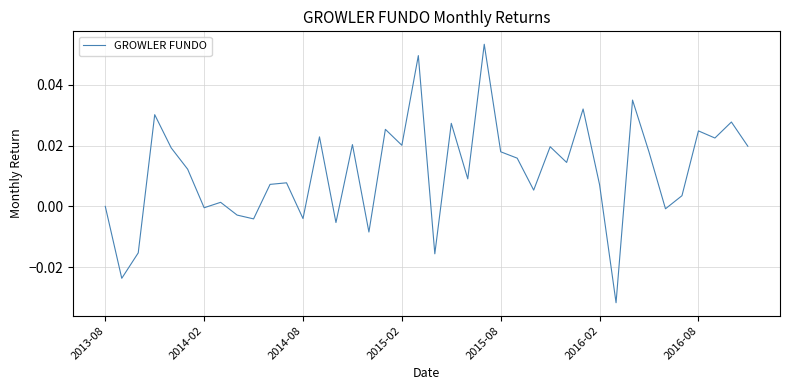

True or false: the data has more than 1 interior local peaks.

True